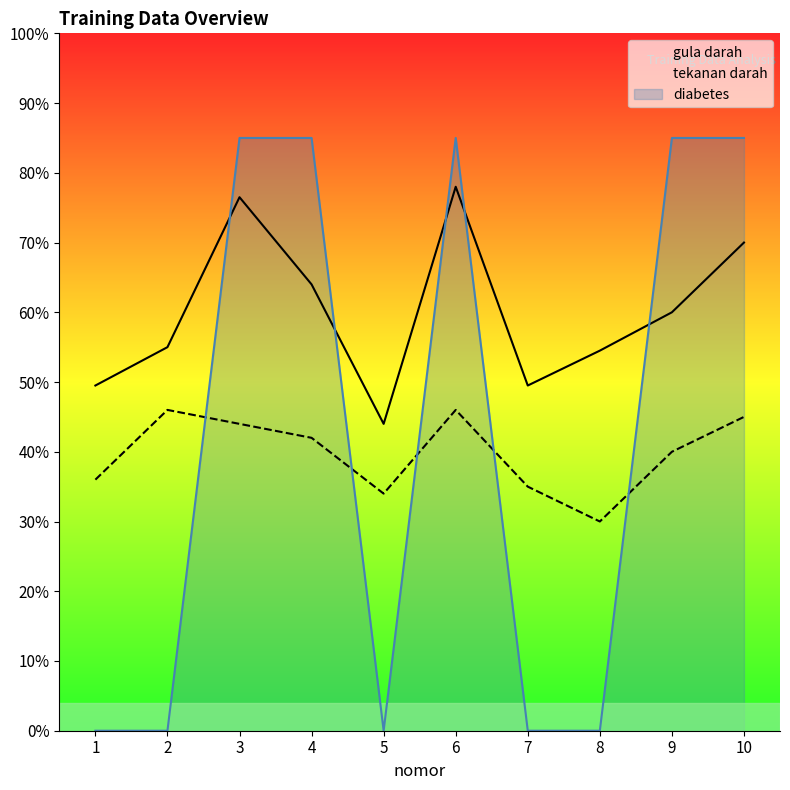

Between which two adjacent categories do gula darah and diabetes (scaled) first intersect?

2 and 3